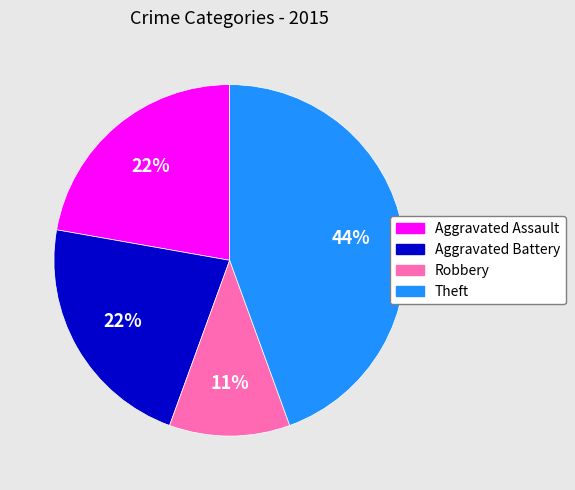

What is the smallest slice in the pie chart?

Robbery